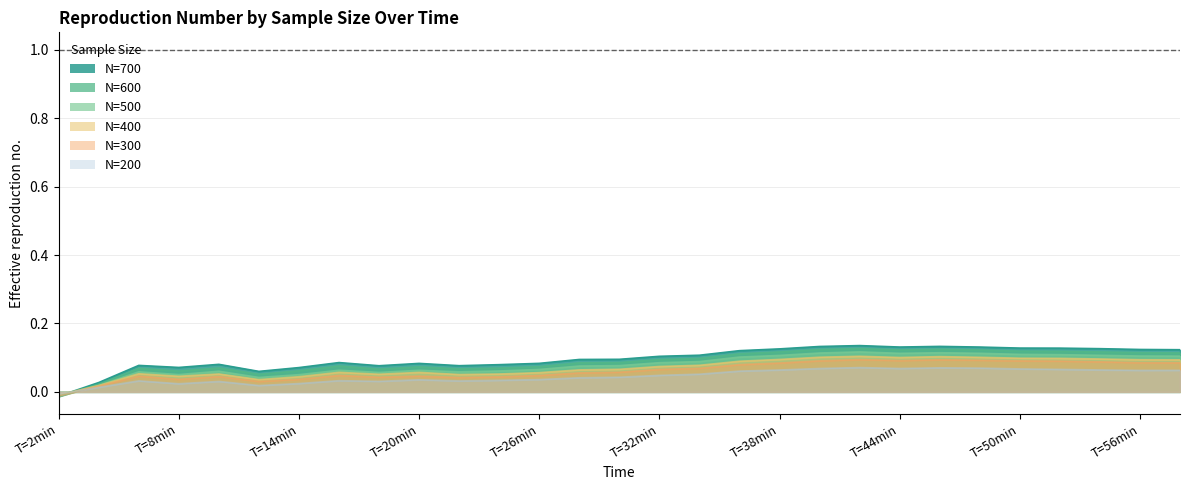

Which category has the lowest value across all series?

T=2min